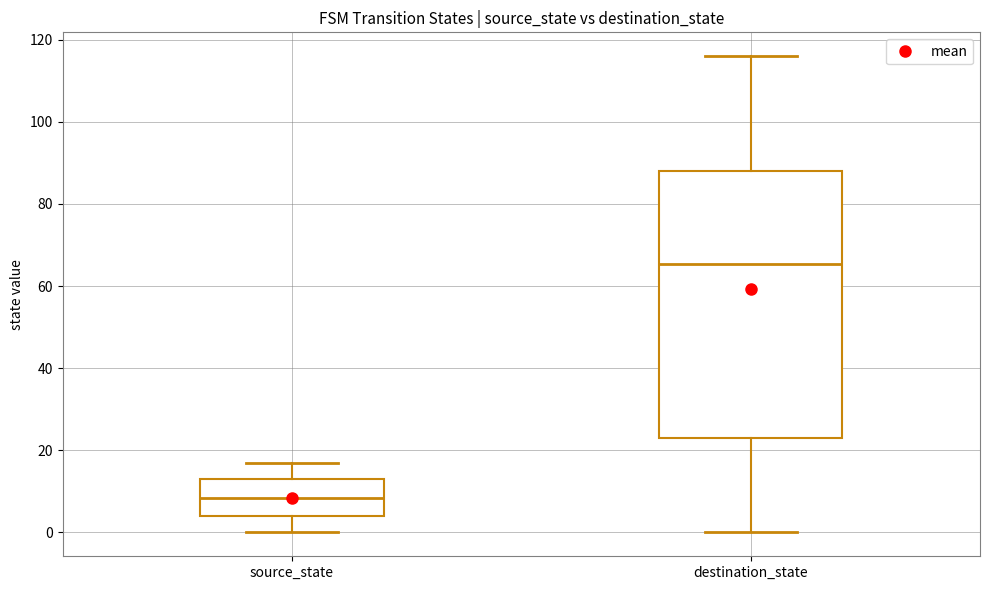

Where does the lower whisker of the box for destination_state end on the y-axis? The values are not printed on the chart, so give them approximately, as read against the axis.

0